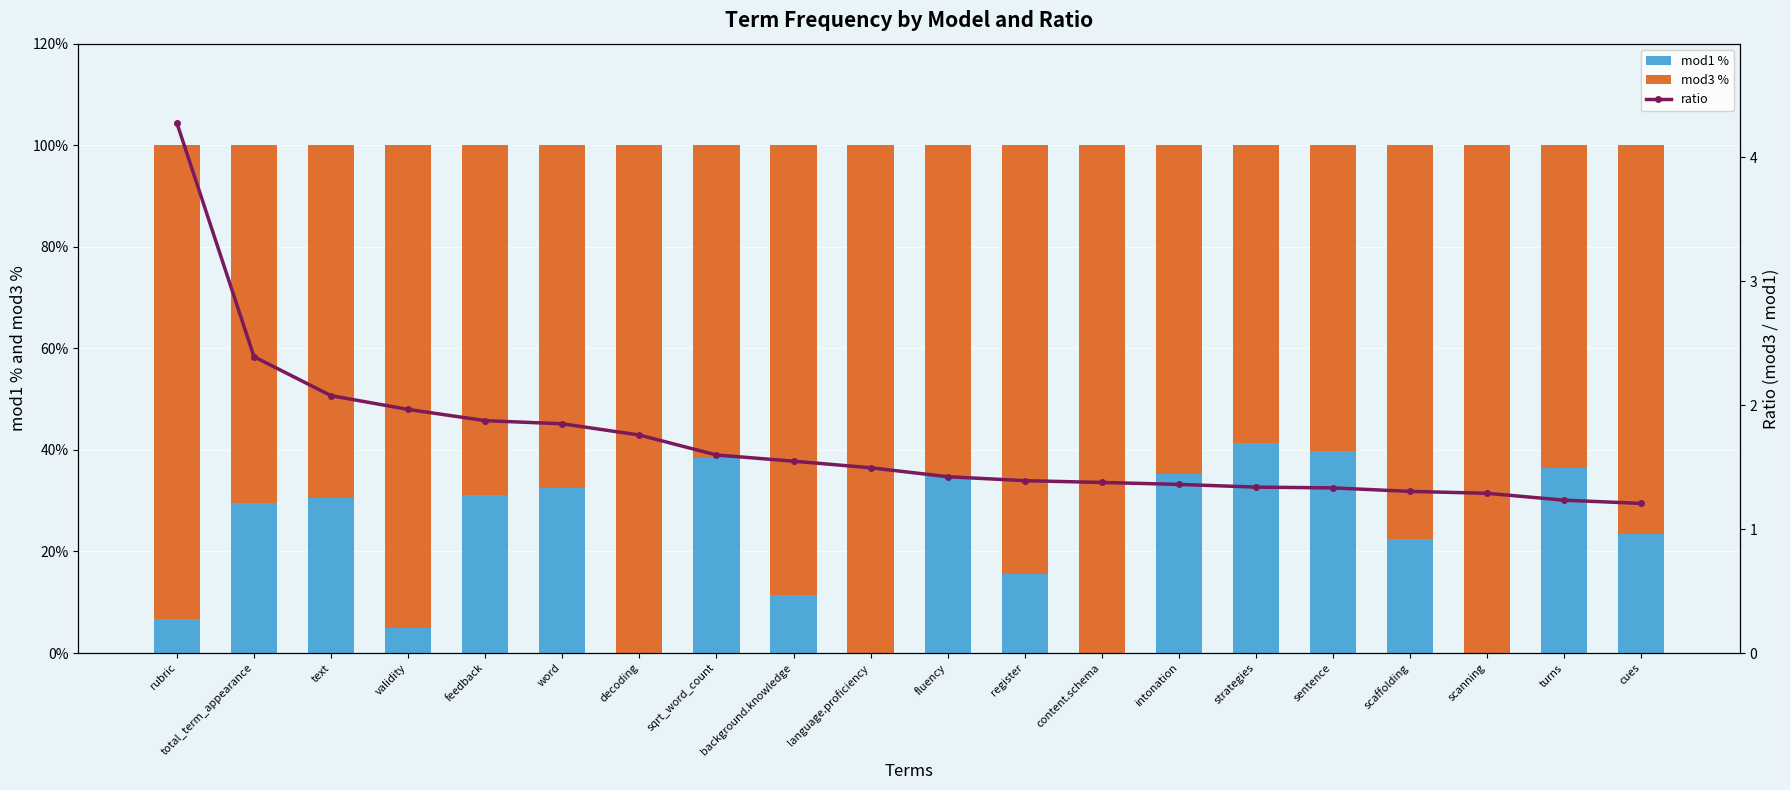

What position from the right is feedback?

16